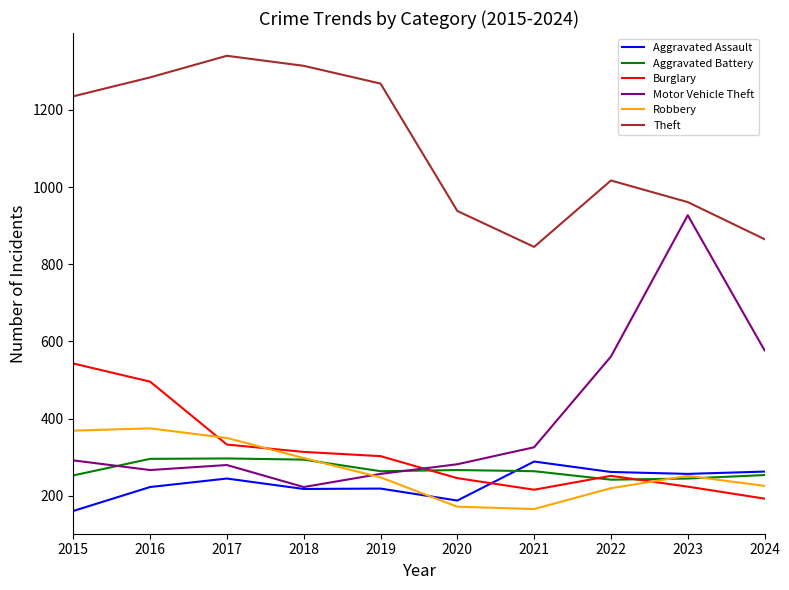

What value does the Motor Vehicle Theft series have at 2019?

257